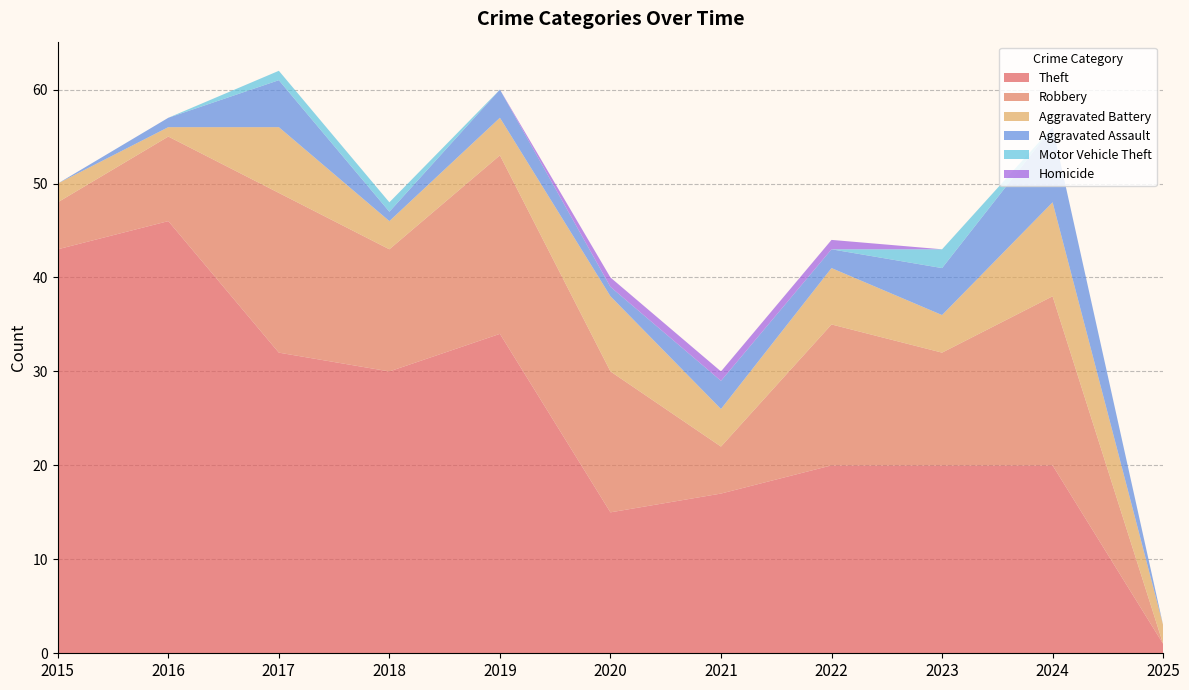

Reading left to right, what are all the values shown in this chart?

Theft: 2015=43	2016=46	2017=32	2018=30	2019=34	2020=15	2021=17	2022=20	2023=20	2024=20	2025=1
Robbery: 2015=5	2016=9	2017=17	2018=13	2019=19	2020=15	2021=5	2022=15	2023=12	2024=18	2025=0
Aggravated Battery: 2015=2	2016=1	2017=7	2018=3	2019=4	2020=8	2021=4	2022=6	2023=4	2024=10	2025=2
Aggravated Assault: 2015=0	2016=1	2017=5	2018=1	2019=3	2020=1	2021=3	2022=2	2023=5	2024=8	2025=0
Motor Vehicle Theft: 2015=0	2016=0	2017=1	2018=1	2019=0	2020=0	2021=0	2022=0	2023=2	2024=0	2025=0
Homicide: 2015=0	2016=0	2017=0	2018=0	2019=0	2020=1	2021=1	2022=1	2023=0	2024=0	2025=0